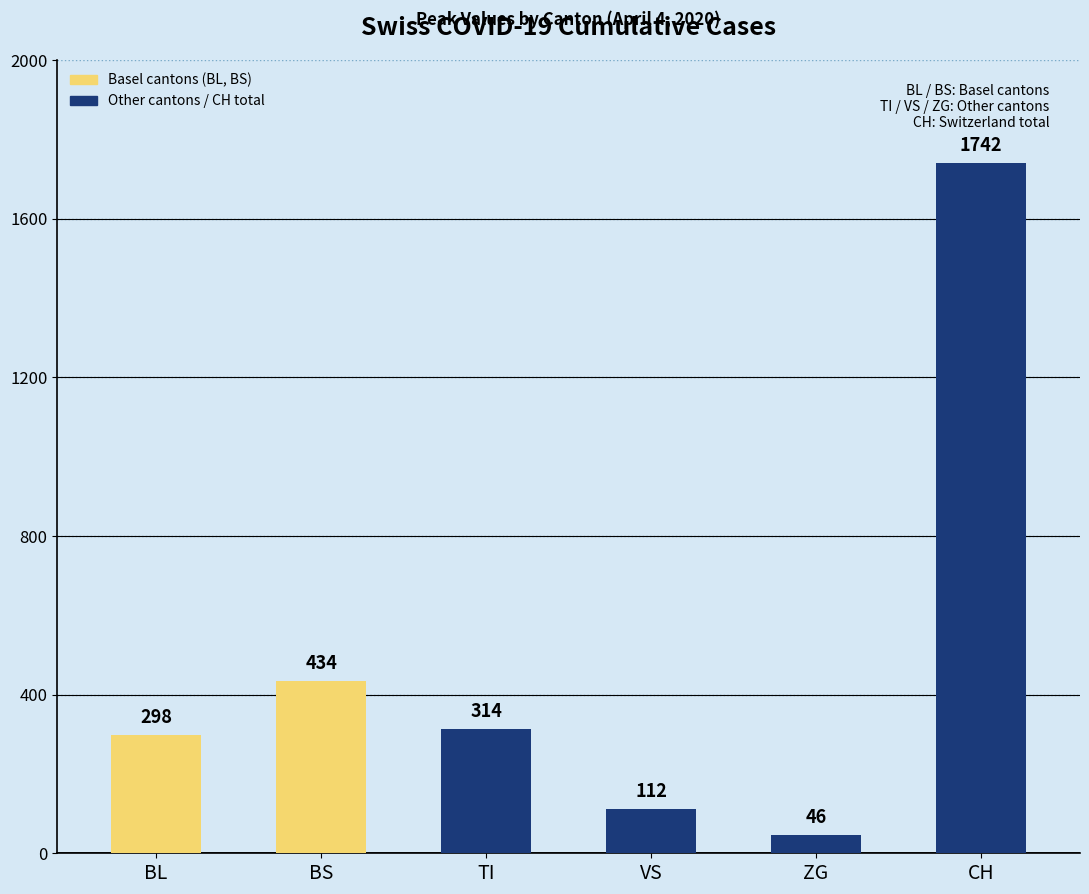

Reading right to left, what are all the values shown in this chart?

1742	46	112	314	434	298